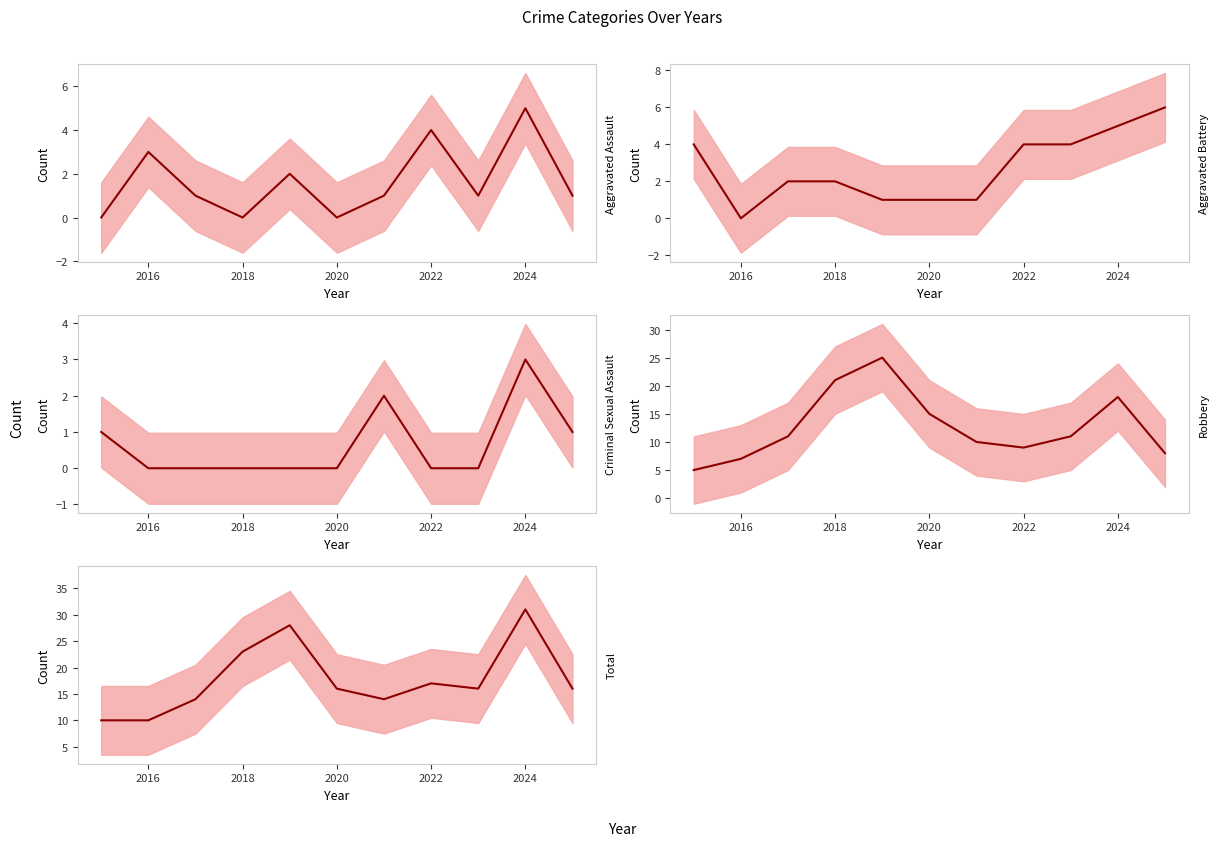

Rank the series by their maximum value, from highest to lowest.

Total, Robbery, Aggravated Battery, Aggravated Assault, Criminal Sexual Assault